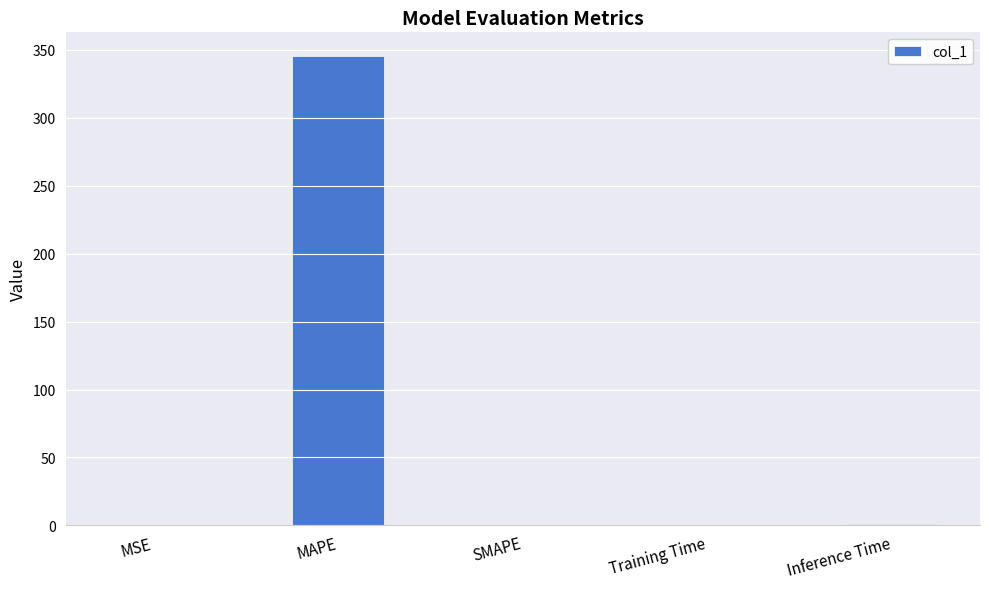

Are the bars grouped side by side (vs. stacked)?

No